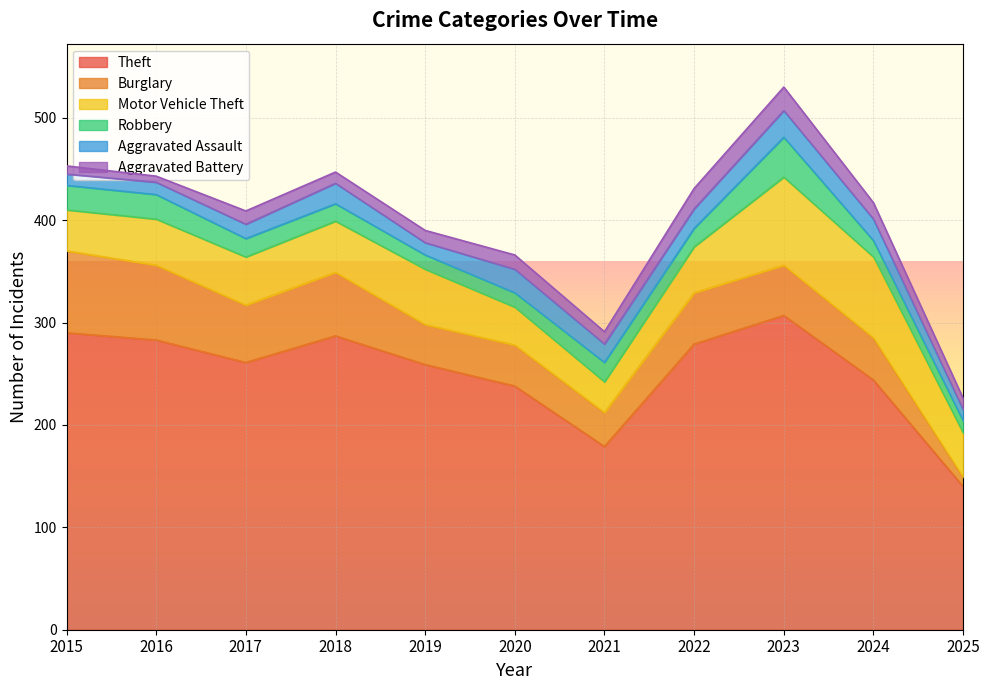

Which series has the largest range (max minus min)?

Theft